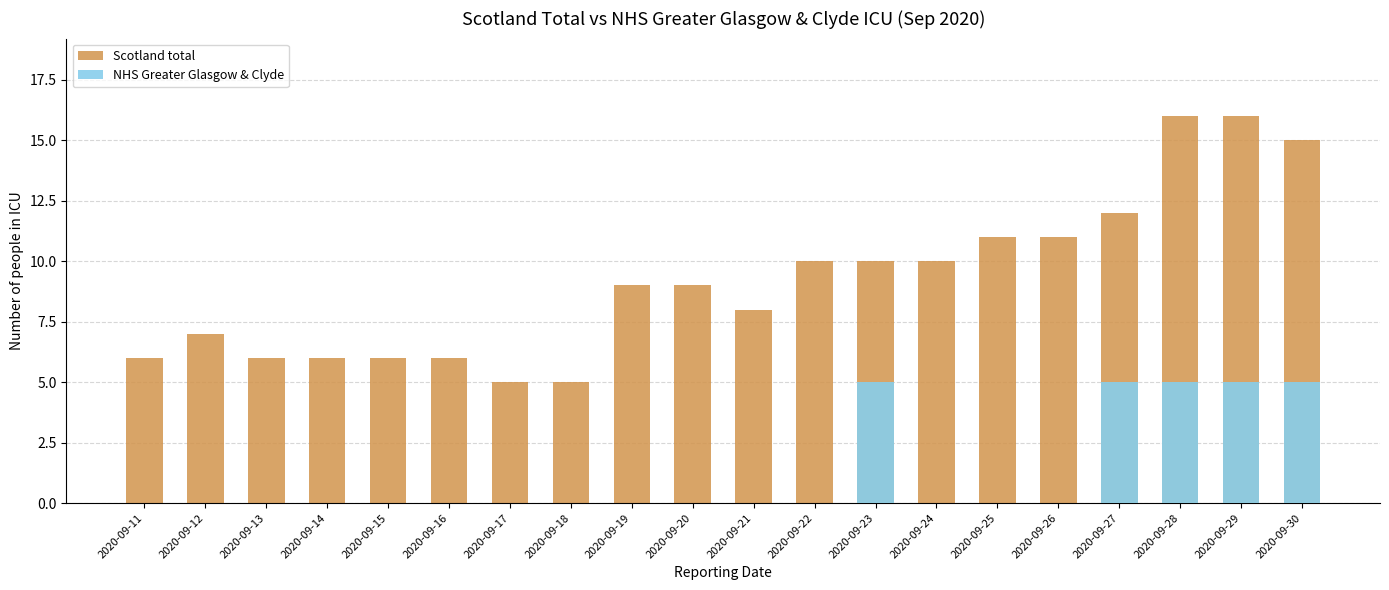

Between 2020-09-21 and 2020-09-13, which is larger?

2020-09-21